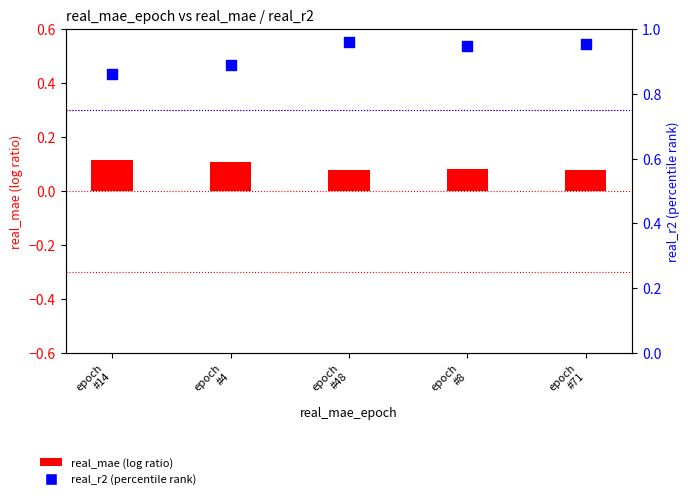

What are all the series names shown in the legend?

real_mae, real_r2